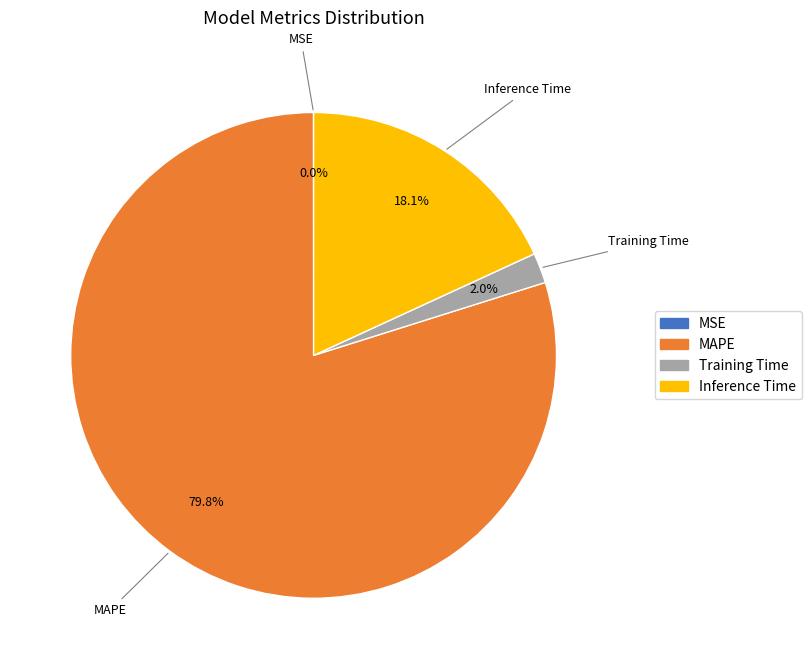

Between Inference Time and Training Time, which is larger?

Inference Time